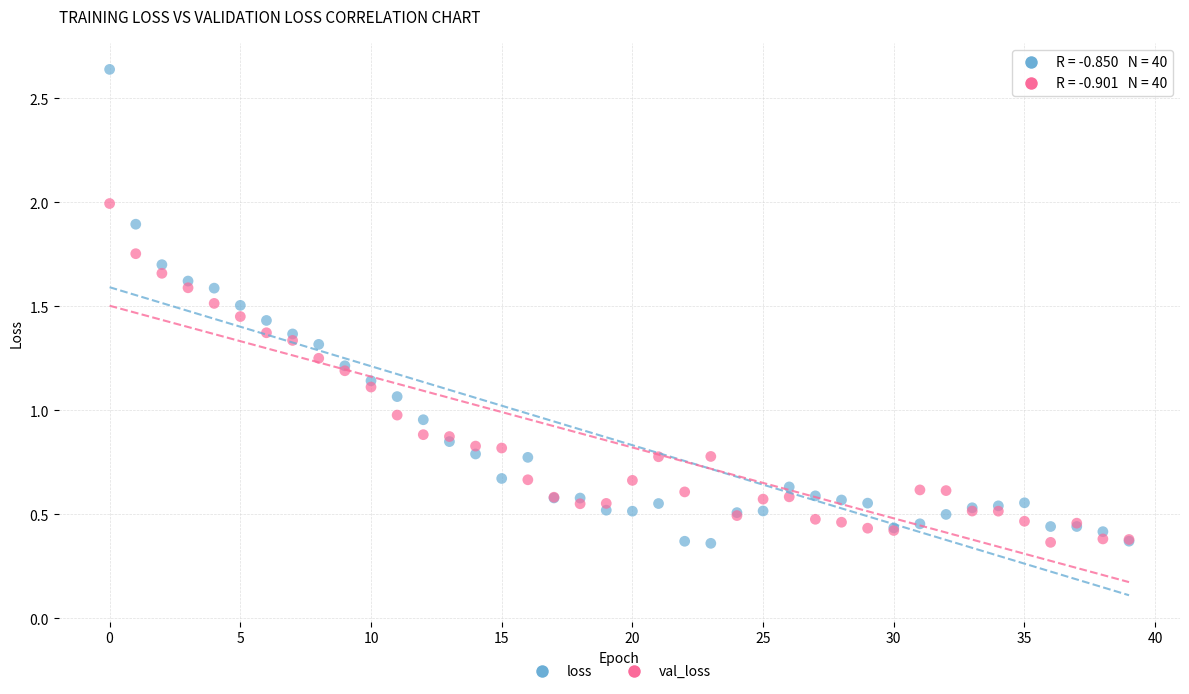

Which series has the widest spread of Y values?

loss